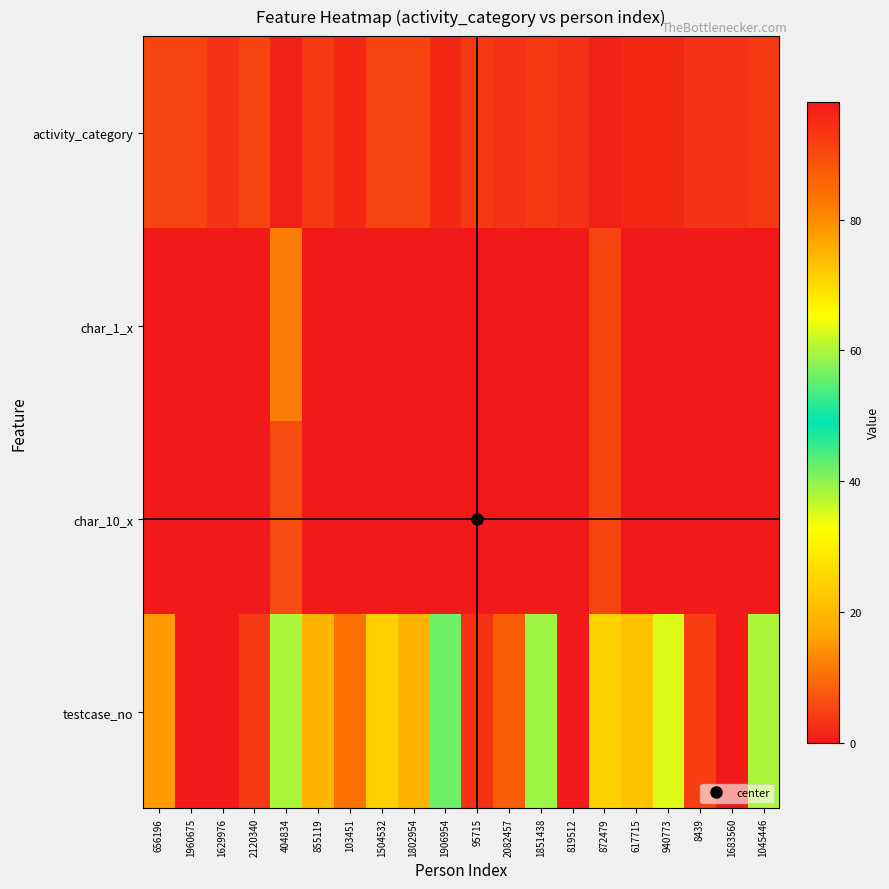

Reading left to right, transcribe all the data shown in this chart.

activity_category: 656196=5	1960675=5	1629976=3	2120340=5	404834=1	855119=4	103451=2	1504532=5	1802954=5	1906954=2	95715=4	2082457=3	1851438=4	819512=3	872479=1	617715=2	940773=2	8439=3	1683560=3	1045446=4
char_1_x: 656196=0	1960675=0	1629976=0	2120340=0	404834=12	855119=0	103451=0	1504532=0	1802954=0	1906954=0	95715=0	2082457=0	1851438=0	819512=0	872479=5	617715=0	940773=0	8439=0	1683560=0	1045446=0
char_10_x: 656196=0	1960675=0	1629976=0	2120340=0	404834=6	855119=0	103451=0	1504532=0	1802954=0	1906954=0	95715=0	2082457=0	1851438=0	819512=0	872479=5	617715=0	940773=0	8439=0	1683560=0	1045446=0
testcase_no: 656196=78	1960675=98	1629976=0	2120340=4	404834=60	855119=19	103451=84	1504532=24	1802954=19	1906954=42	95715=94	2082457=87	1851438=59	819512=0	872479=71	617715=73	940773=63	8439=92	1683560=0	1045446=60